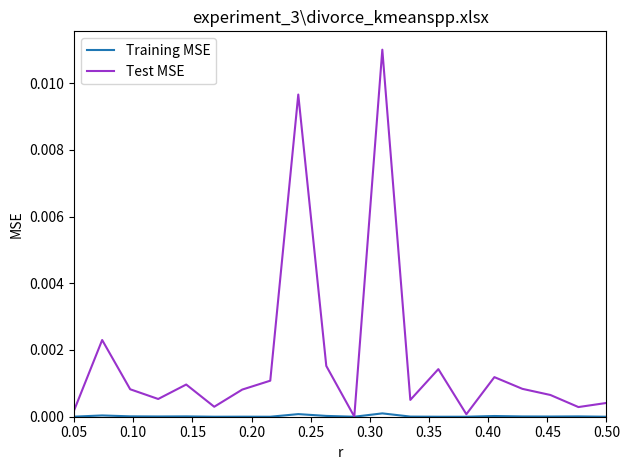

Does the chart display data point markers on the line(s)?

No